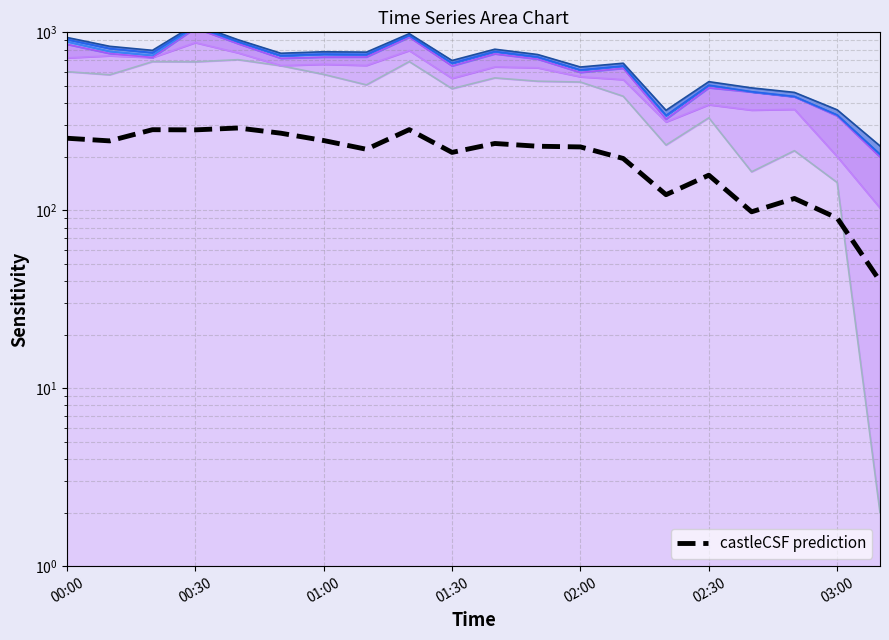

What is the sum of all values?

4103.1